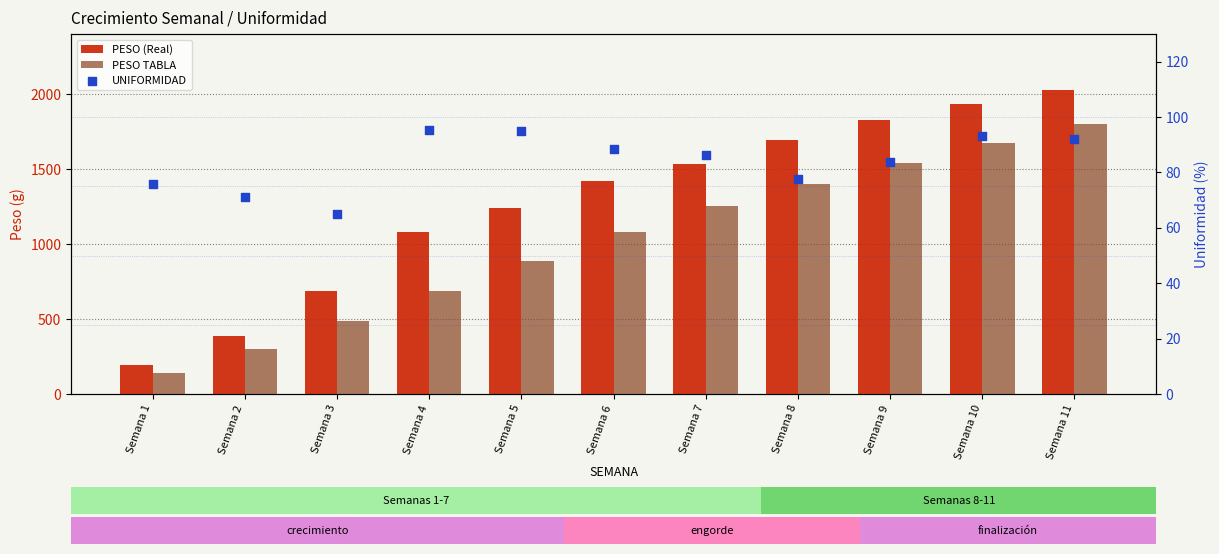

At which category is the sum across all series the highest?

Semana 11